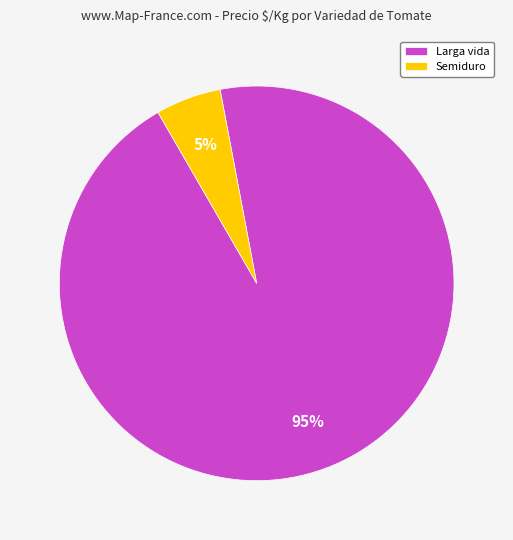

What percentage is the Larga vida slice, to the nearest percent?

95%